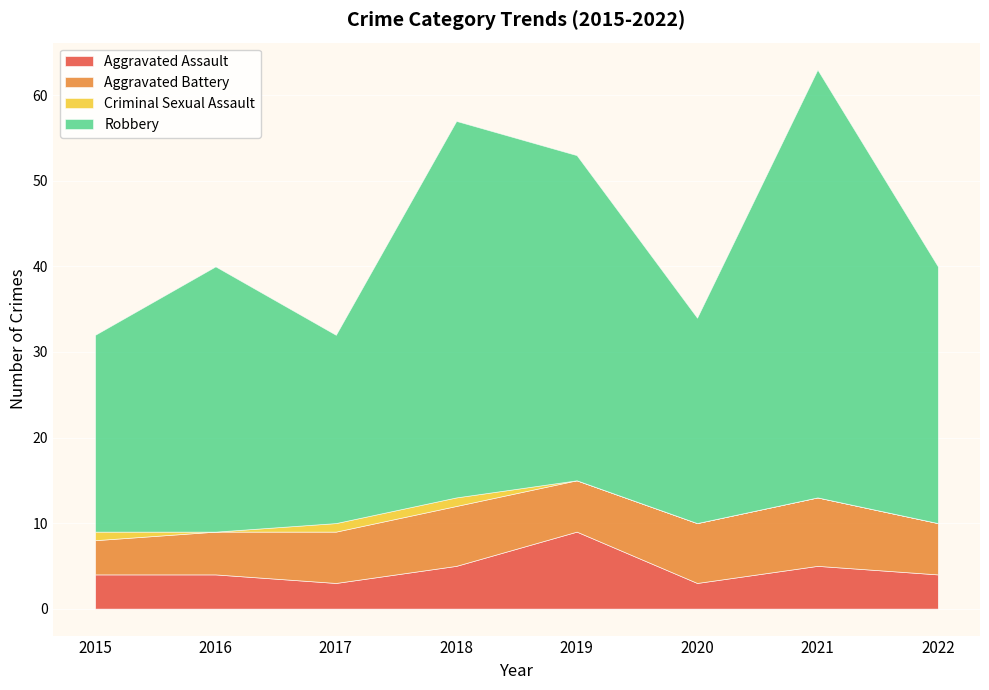

At which category is the sum across all series the highest?

2021